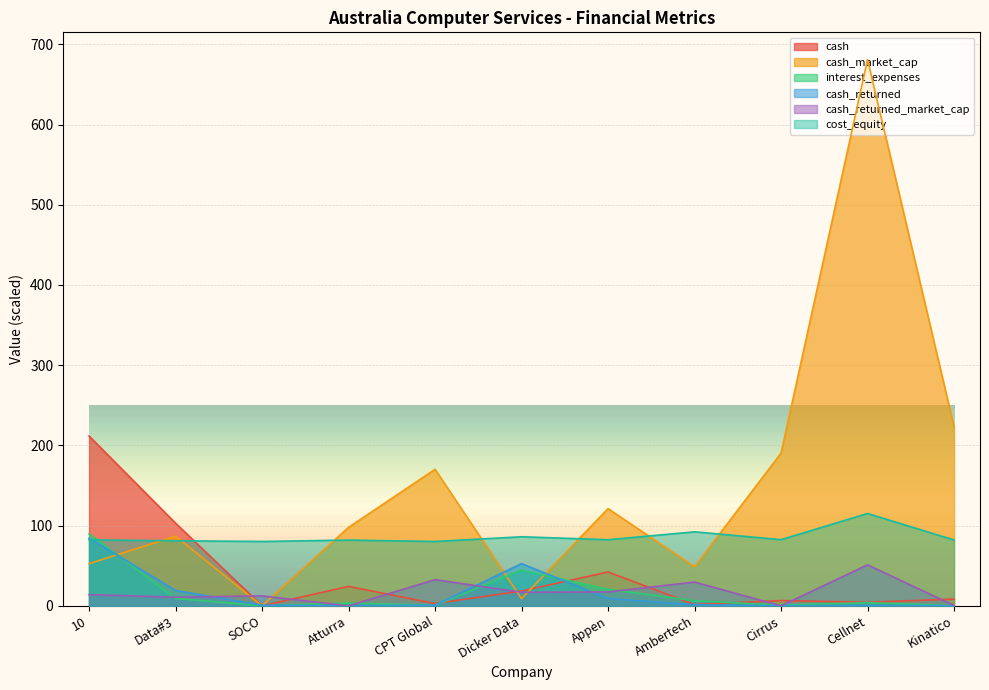

What are all the series names shown in the legend?

cash, cash_market_cap, interest_expenses, cash_returned, cash_returned_market_cap, cost_equity